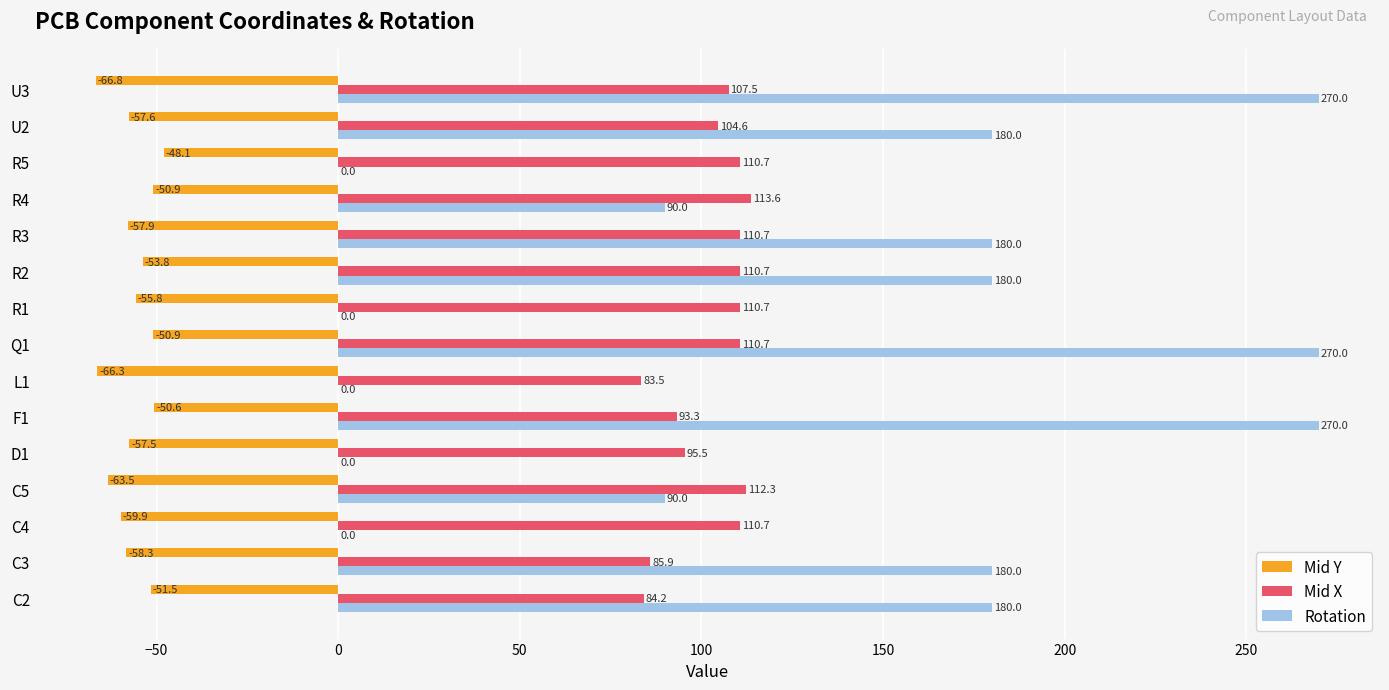

Count the number of categories in the chart.

15